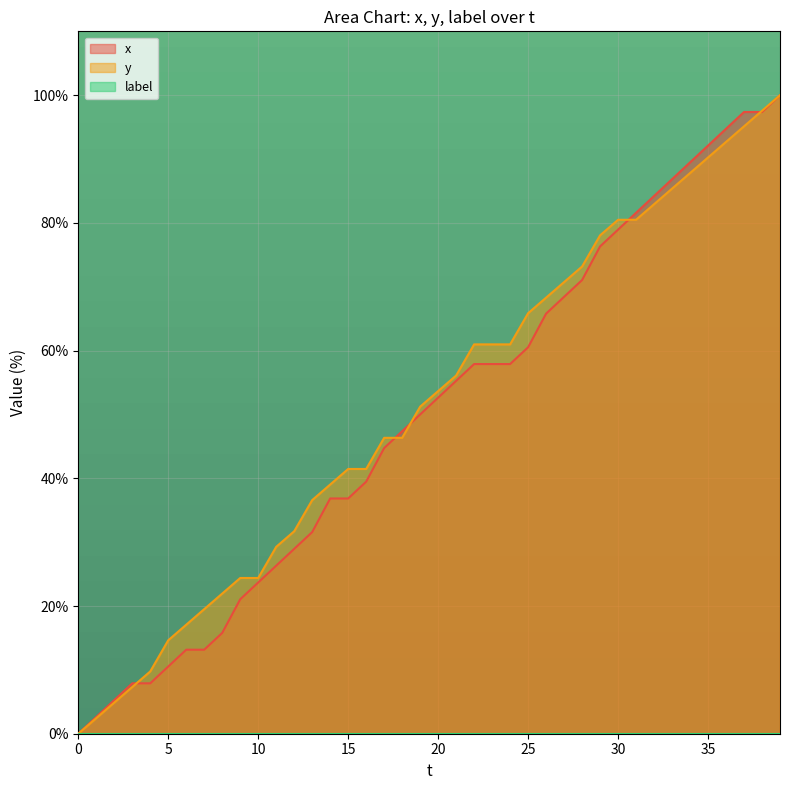

Reading left to right, list all the values displayed in this chart.

x: 0=0.0	1=2.6	2=5.3	3=7.9	4=7.9	5=10.5	6=13.2	7=13.2	8=15.8	9=21.1	10=23.7	11=26.3	12=28.9	13=31.6	14=36.8	15=36.8	16=39.5	17=44.7	18=47.4	19=50.0	20=52.6	21=55.3	22=57.9	23=57.9	24=57.9	25=60.5	26=65.8	27=68.4	28=71.1	29=76.3	30=78.9	31=81.6	32=84.2	33=86.8	34=89.5	35=92.1	36=94.7	37=97.4	38=97.4	39=100.0
y: 0=0.0	1=2.4	2=4.9	3=7.3	4=9.8	5=14.6	6=17.1	7=19.5	8=22.0	9=24.4	10=24.4	11=29.3	12=31.7	13=36.6	14=39.0	15=41.5	16=41.5	17=46.3	18=46.3	19=51.2	20=53.7	21=56.1	22=61.0	23=61.0	24=61.0	25=65.9	26=68.3	27=70.7	28=73.2	29=78.0	30=80.5	31=80.5	32=82.9	33=85.4	34=87.8	35=90.2	36=92.7	37=95.1	38=97.6	39=100.0